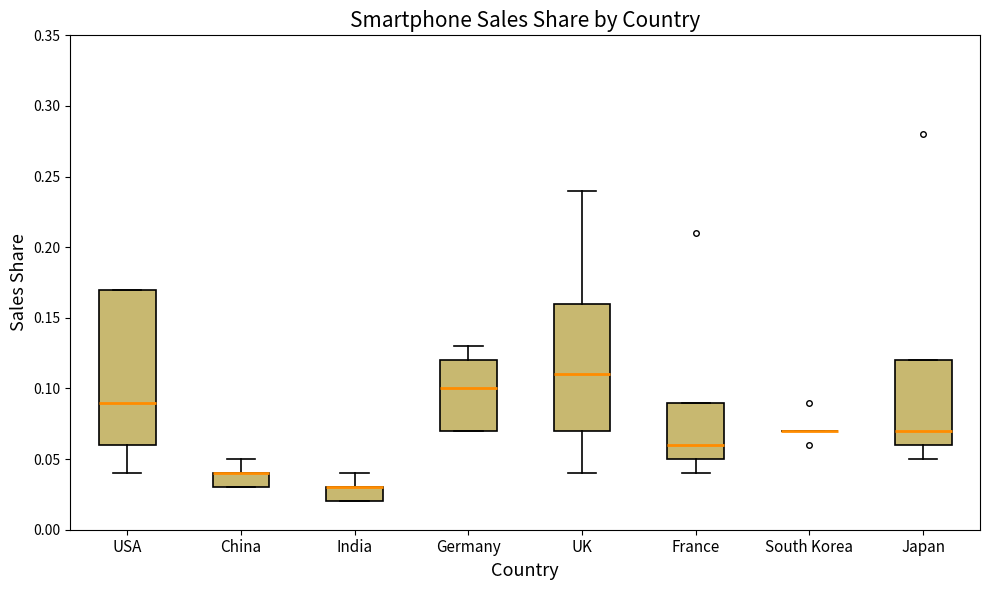

Reading left to right, transcribe this box plot: for each box, give where its median line is, the range the box spans, and where its two whiskers end, as read against the y-axis. The values are not printed on the chart, so give them approximately, as read against the axis.

USA: median 0.09, box 0.06 to 0.17, whiskers 0.04 to 0.17
China: median 0.04 (drawn on the box's upper edge), box 0.03 to 0.04, whiskers 0.03 to 0.05
India: median 0.03 (drawn on the box's upper edge), box 0.02 to 0.03, whiskers 0.02 to 0.04
Germany: median 0.10, box 0.07 to 0.12, whiskers 0.07 to 0.13
UK: median 0.11, box 0.07 to 0.16, whiskers 0.04 to 0.24
France: median 0.06, box 0.05 to 0.09, whiskers 0.04 to 0.09
South Korea: box collapsed to a line at 0.07, whiskers 0.07 to 0.07
Japan: median 0.07, box 0.06 to 0.12, whiskers 0.05 to 0.12